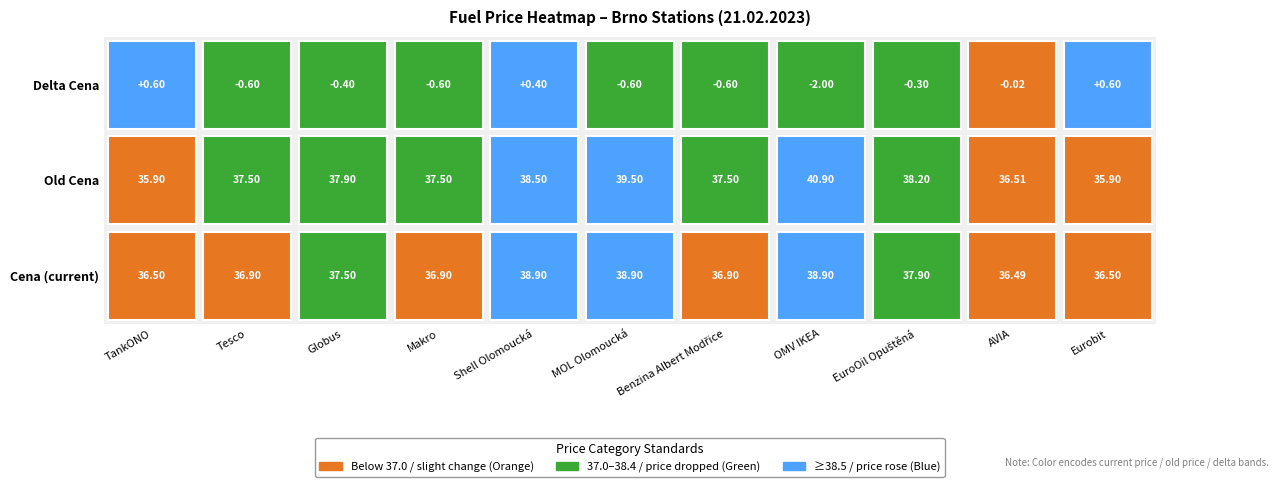

The value of delta at old_cena is -1.0. True or false?

False